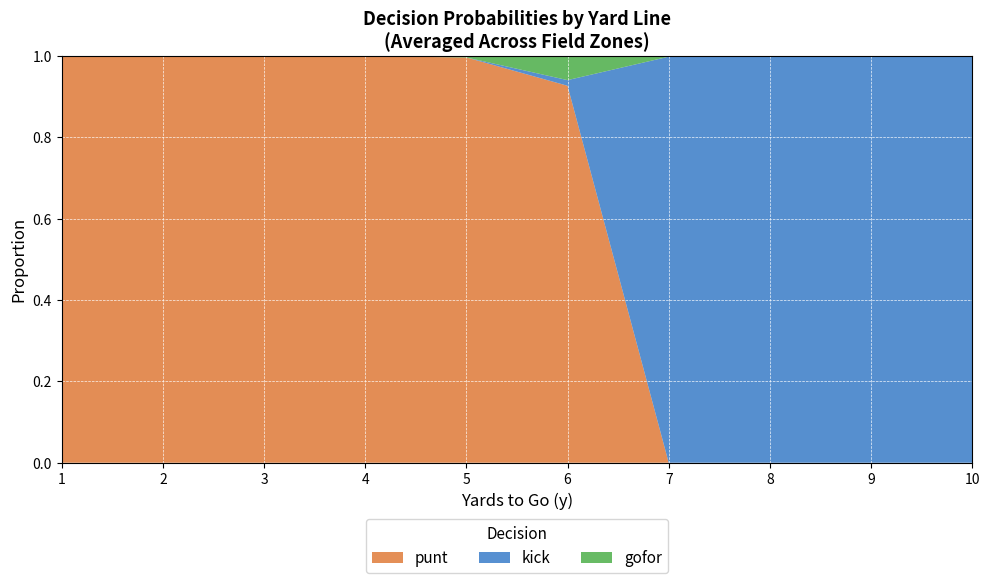

Reading left to right, what are all the values shown in this chart?

punt: 1=1.0	2=1.0	3=1.0	4=1.0	5=1.0	6=0.9	7=0.0	8=0.0	9=0.0	10=0.0
kick: 1=0.0	2=0.0	3=0.0	4=0.0	5=0.0	6=0.0	7=1.0	8=1.0	9=1.0	10=1.0
gofor: 1=0.0	2=0.0	3=0.0	4=0.0	5=0.0	6=0.1	7=0.0	8=0.0	9=0.0	10=0.0